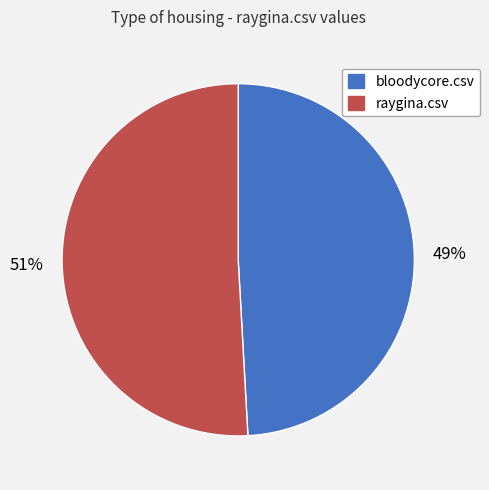

Is the sum of raygina.csv and bloodycore.csv greater than half?

Yes